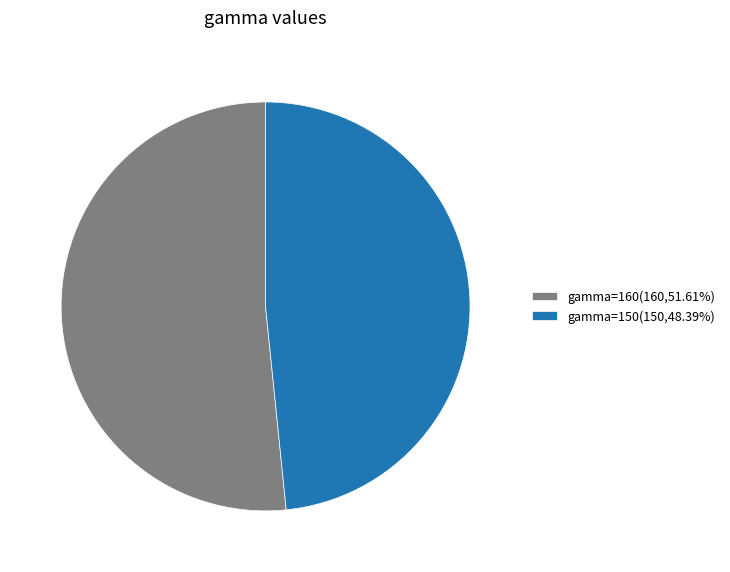

Which slice is the smallest?

gamma=150